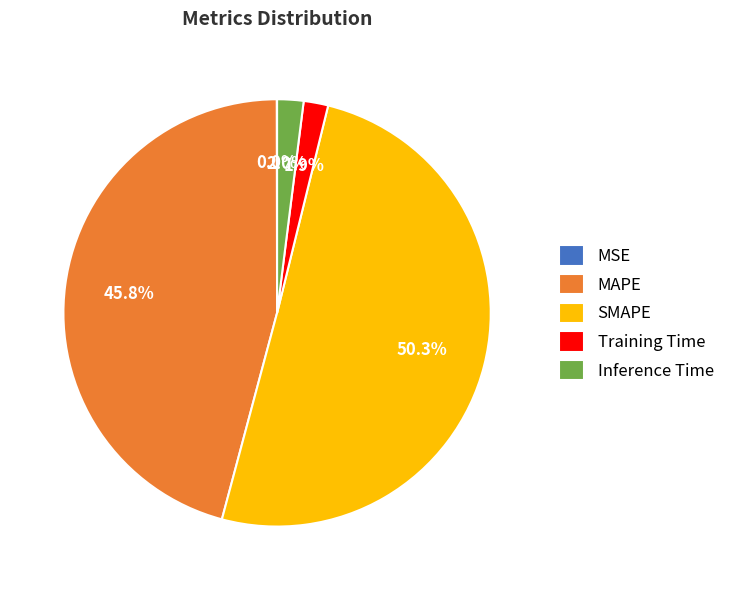

Do MAPE and Training Time together represent more than half of the pie?

No